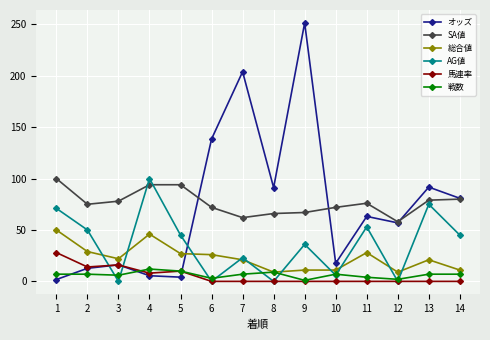

How many categories are shown in the chart?

14